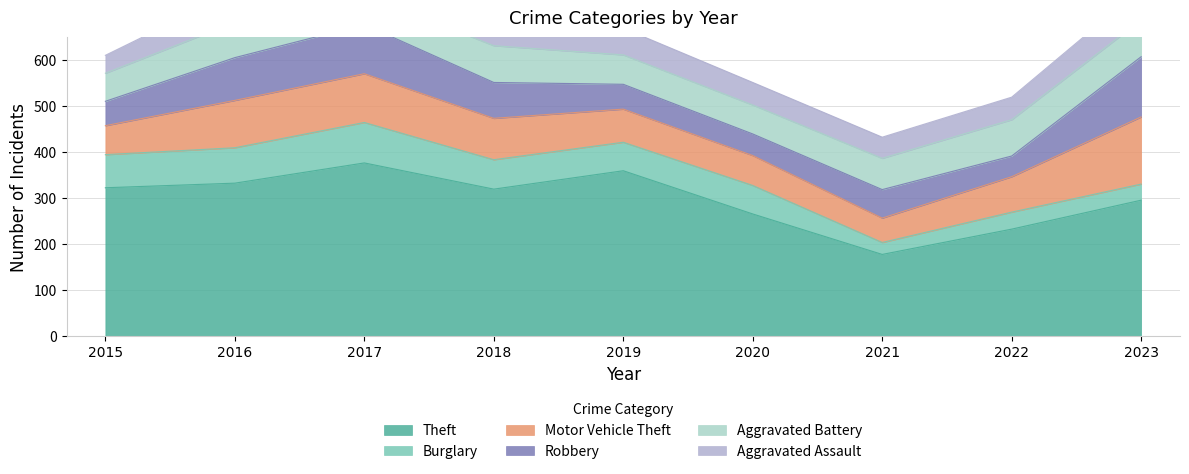

True or false: Aggravated Assault and Aggravated Battery intersect in this chart.

False